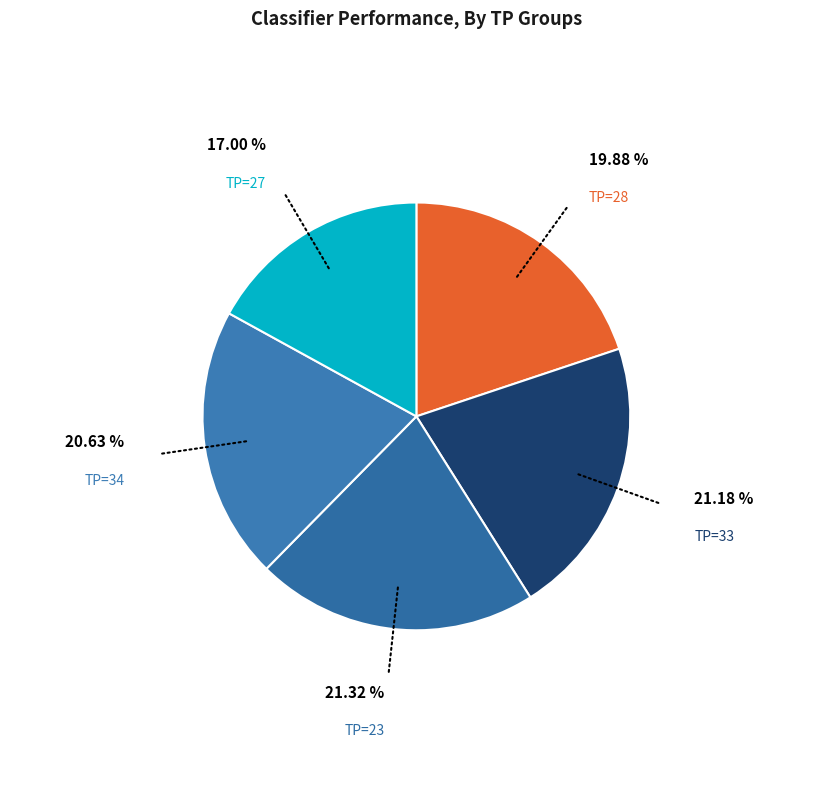

Count the number of slices in the pie.

5